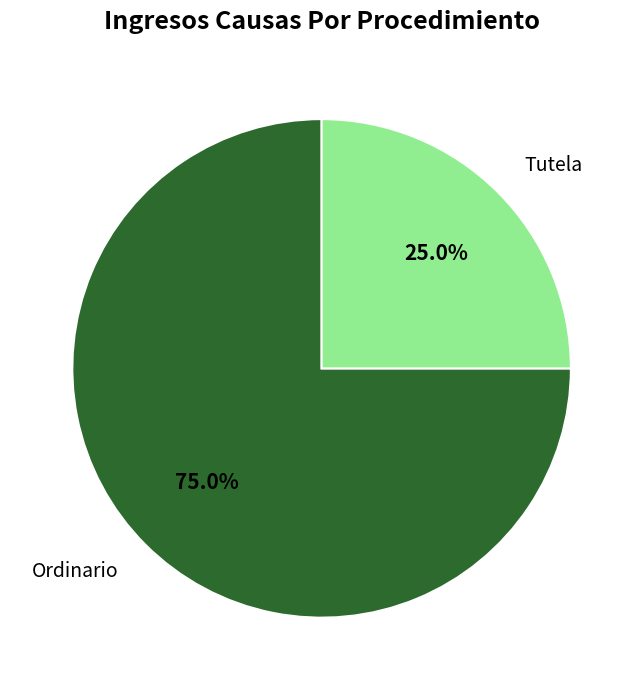

To the nearest percent, what is the difference between the Ordinario and Tutela slice percentages?

50%